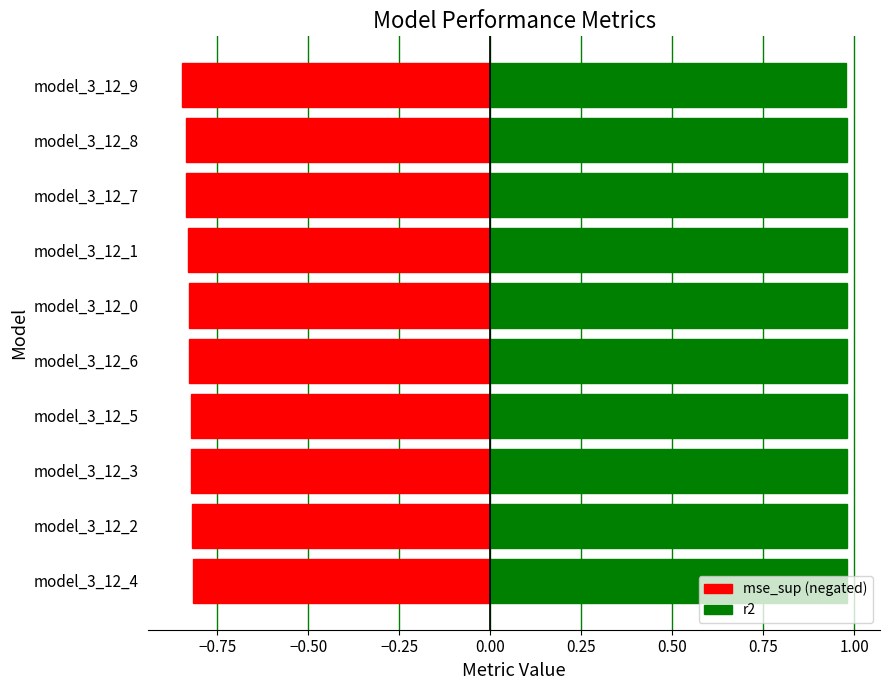

What is the greatest value displayed?

1.0